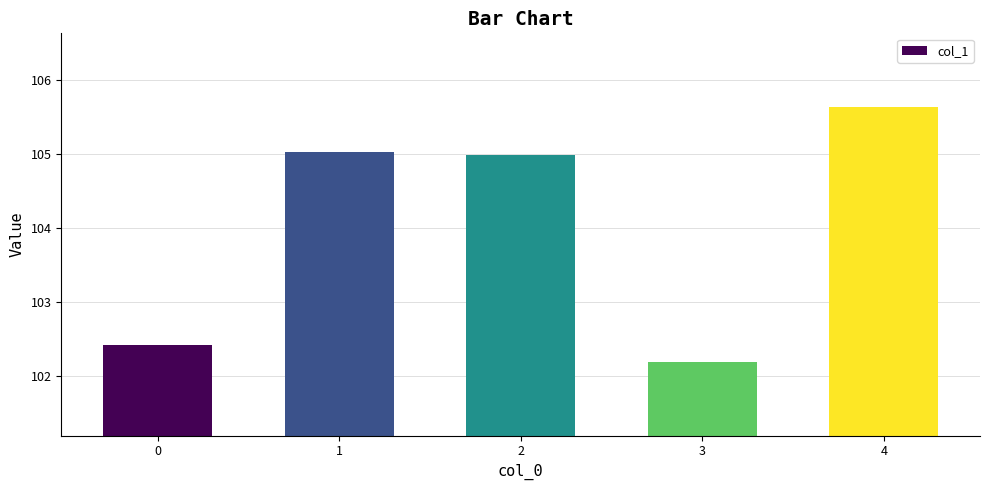

Does the chart contain stacked bars?

No